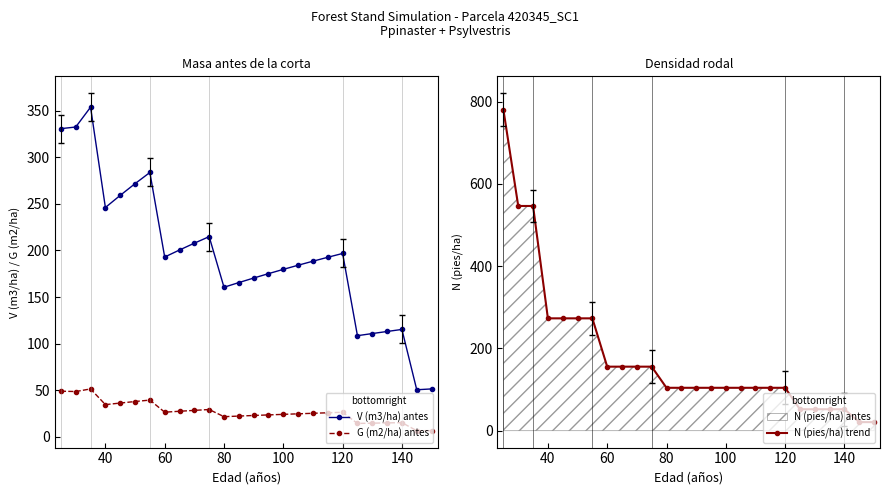

Which series has the largest total across all categories?

V (m3/ha) antes